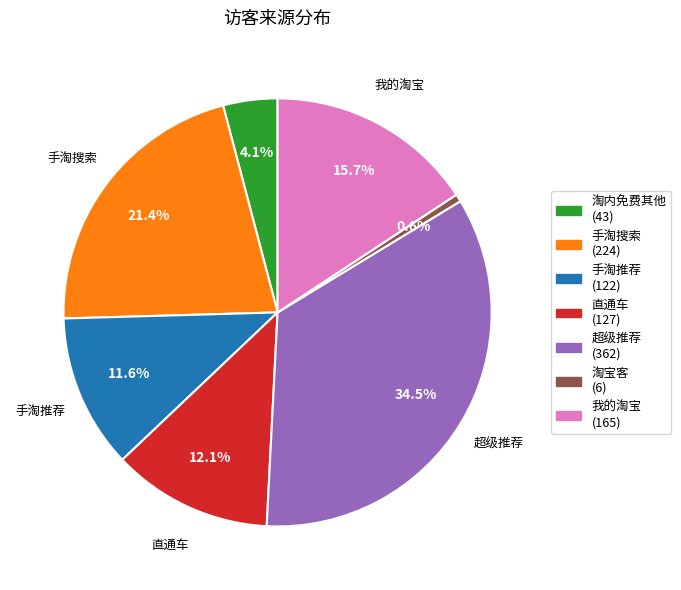

To the nearest percent, what portion does 淘宝客 represent?

1%